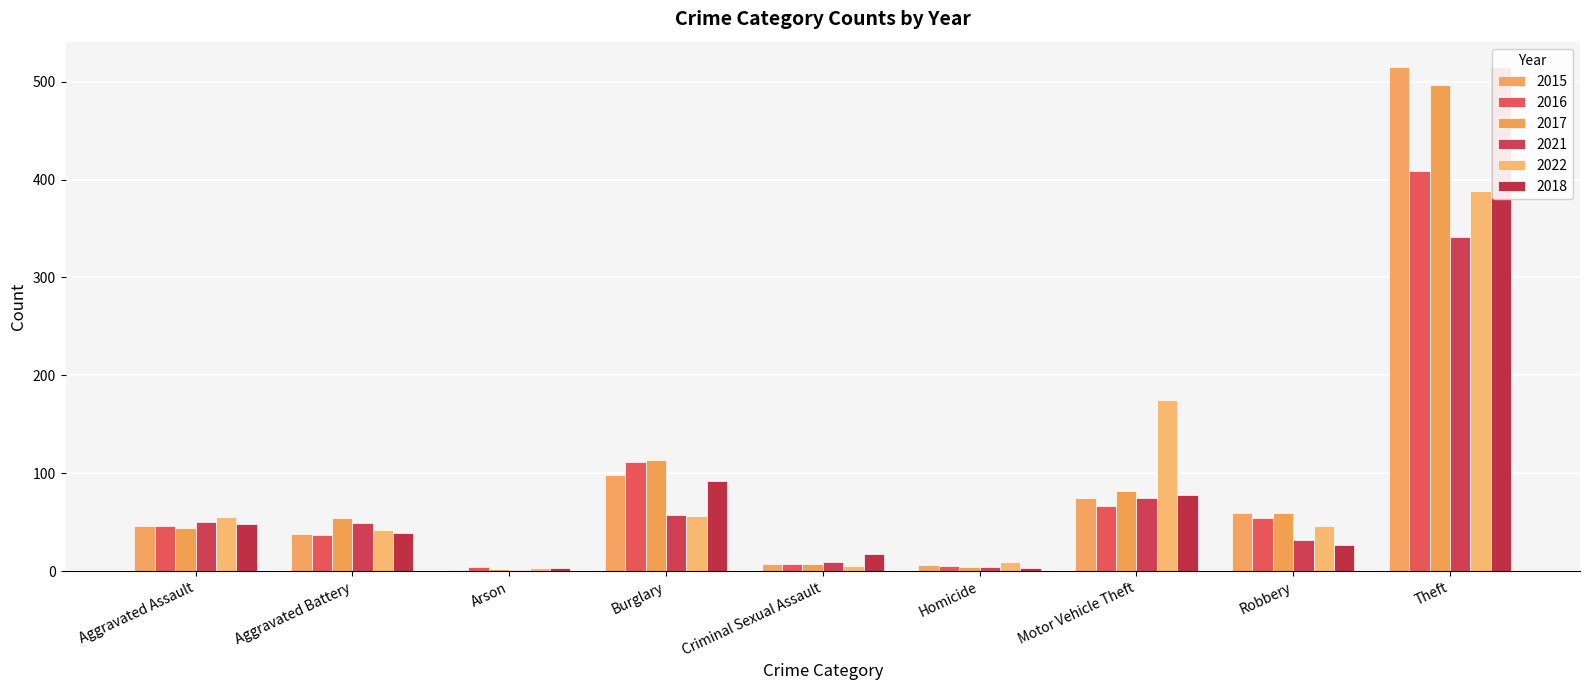

What is the difference between the highest and lowest values at Robbery?

33